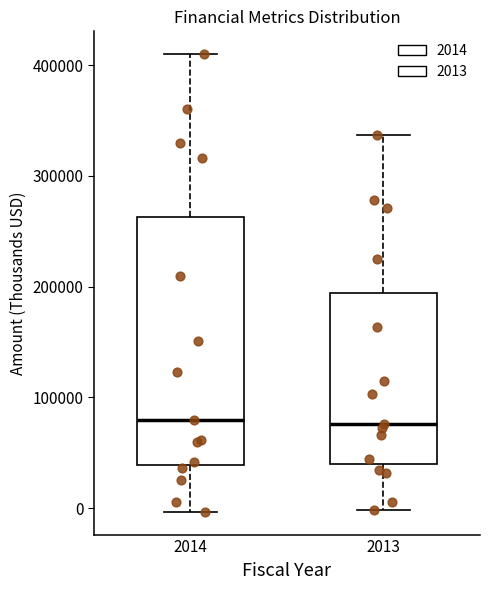

Reading left to right, read every box against the y-axis: the position of its median line, the range the box covers, and the ends of its whiskers. The values are not printed on the chart, so give them approximately, as read against the axis.

2014: median 80000, box 40000 to 260000, whiskers 0 to 410000
2013: median 80000, box 40000 to 190000, whiskers 0 to 340000